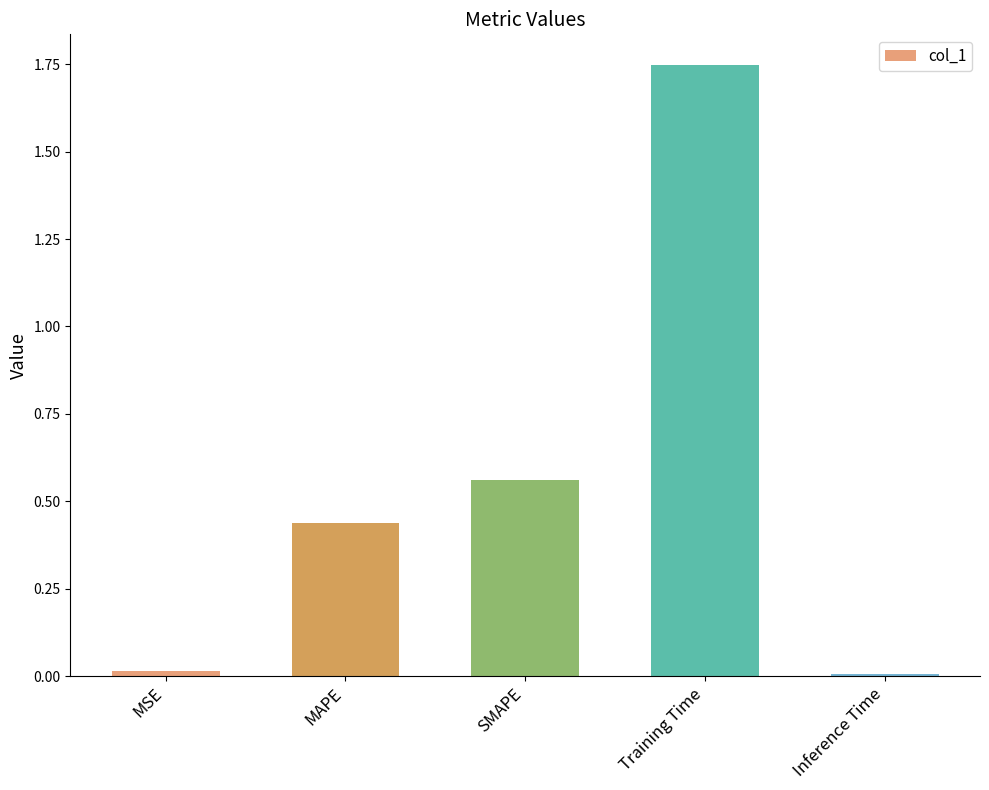

Which has a higher value, Inference Time or MAPE?

MAPE